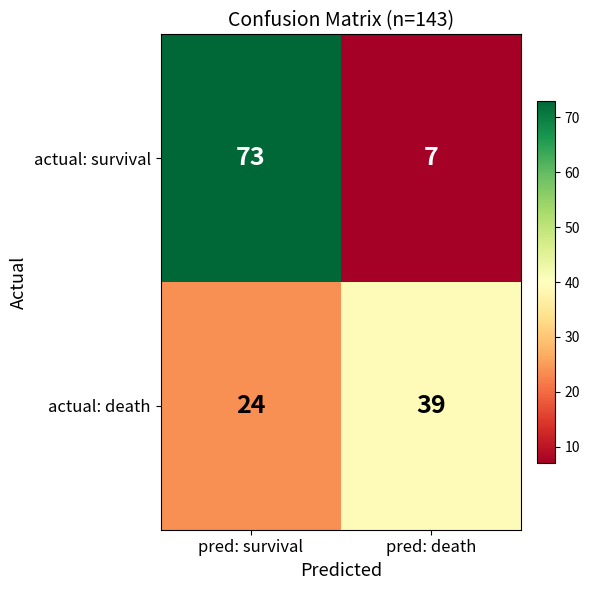

What is the difference between the actual: death values at pred: death and pred: survival?

15